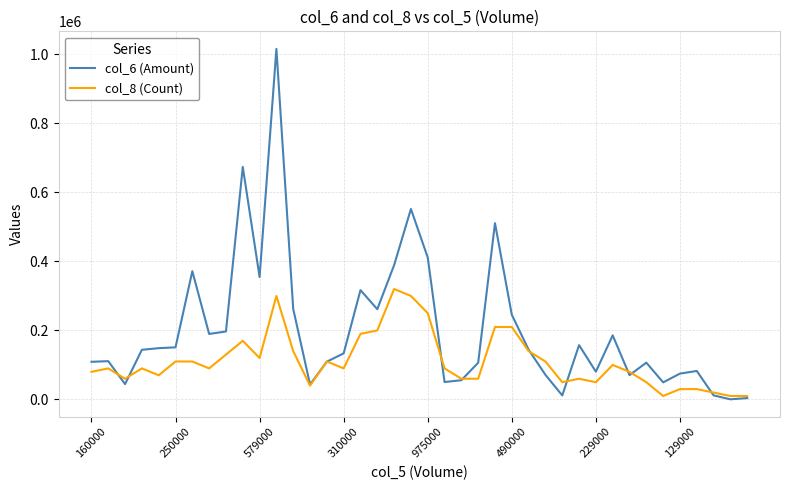

List the series in order of their overall mean, lowest first.

col_8 (Count), col_6 (Amount)